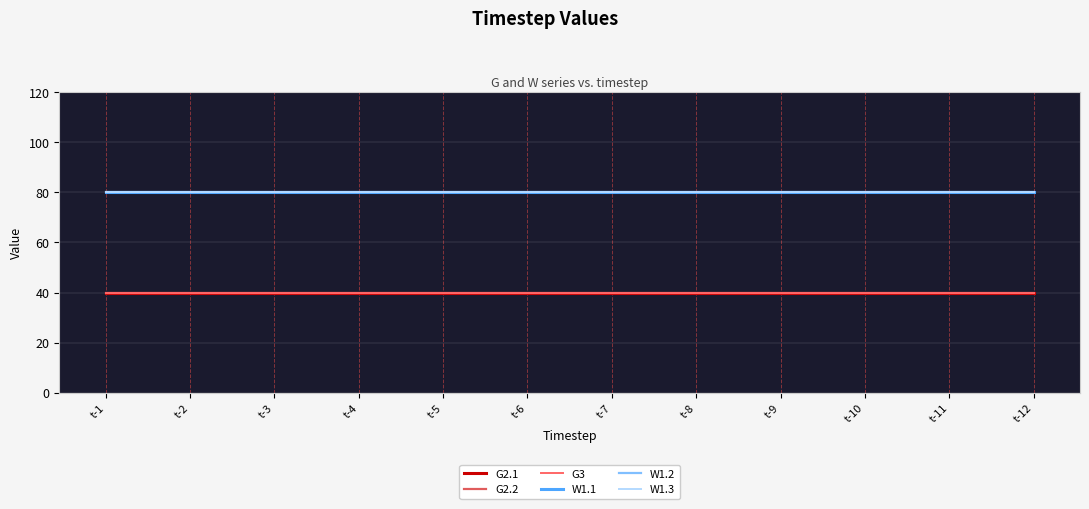

At which label is G2.2 closest to 40?

t-1